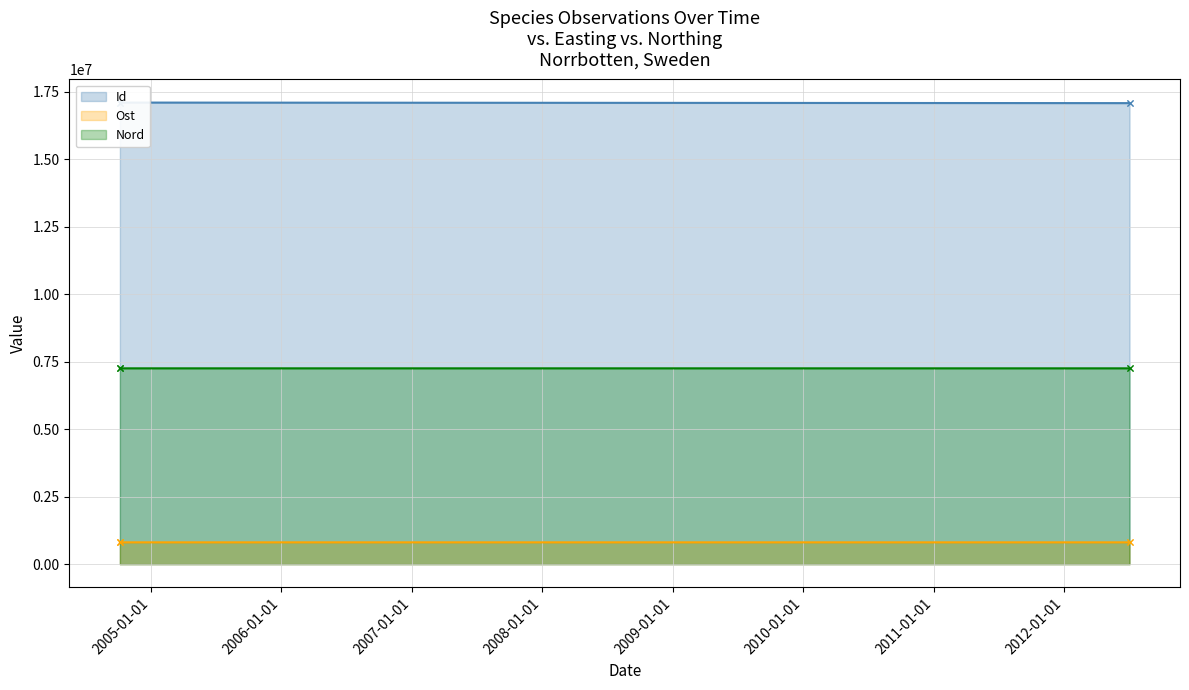

Which series has the largest total across all categories?

Id